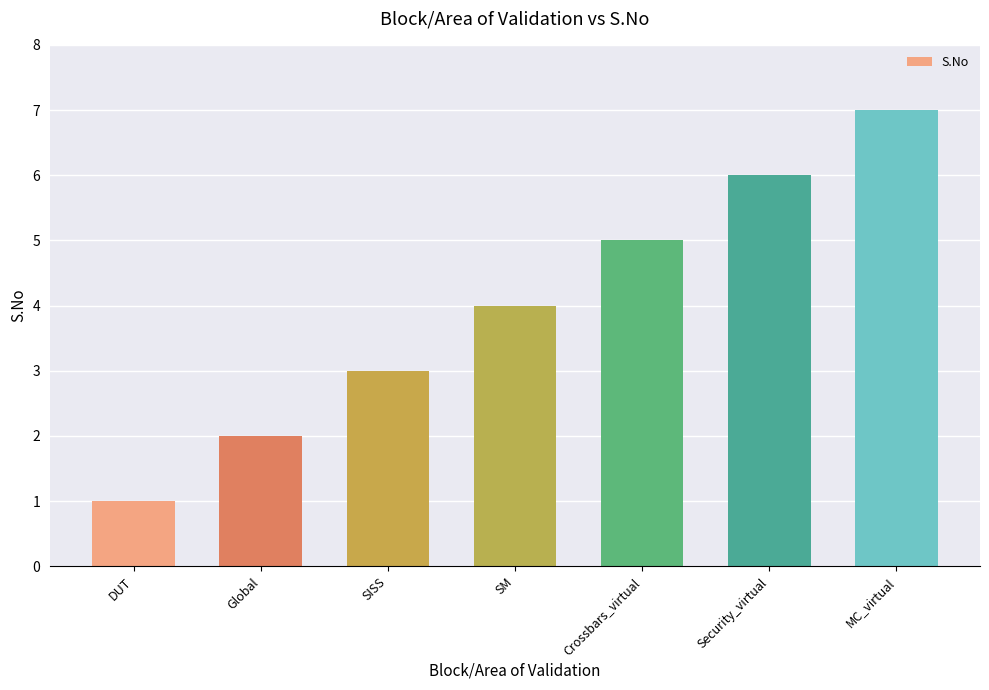

What is the change in value from Security_virtual to MC_virtual?

+1